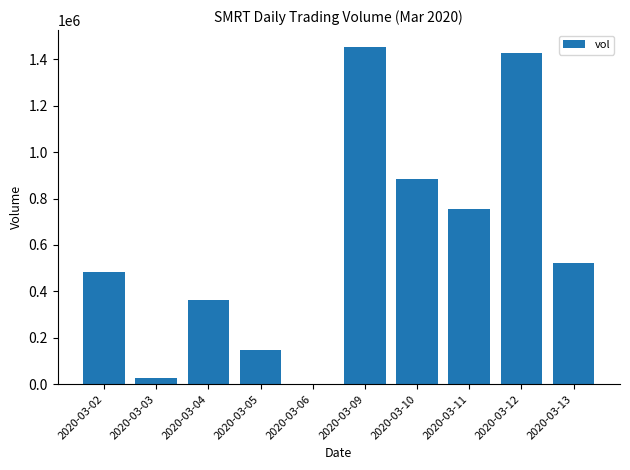

What is the greatest value displayed?

1453100